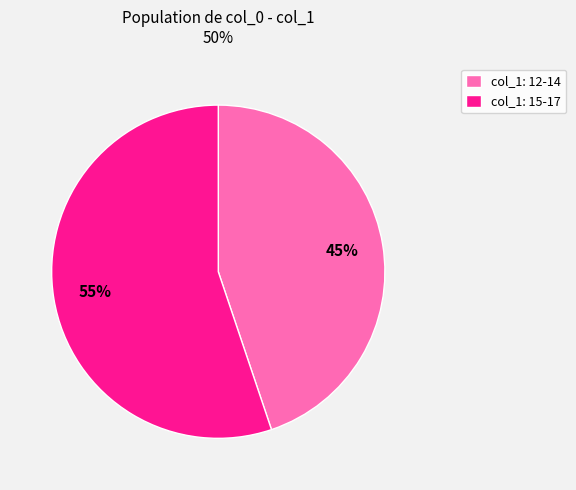

Is there any slice that represents more than half of the pie?

Yes